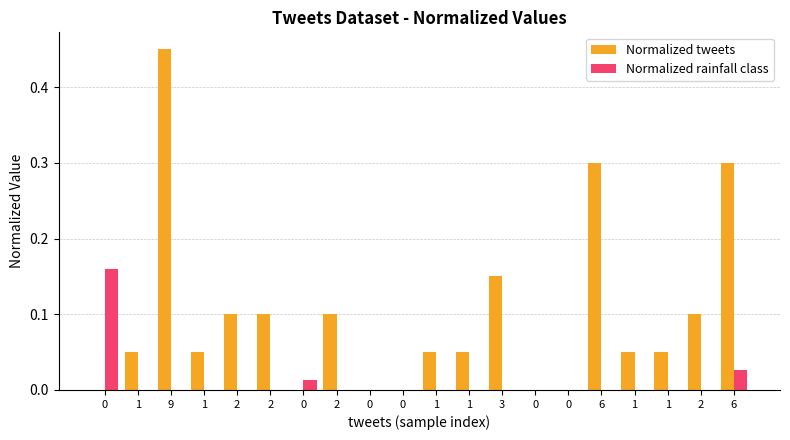

True or false: Normalized tweets has a value of 0.1 at 3.

True